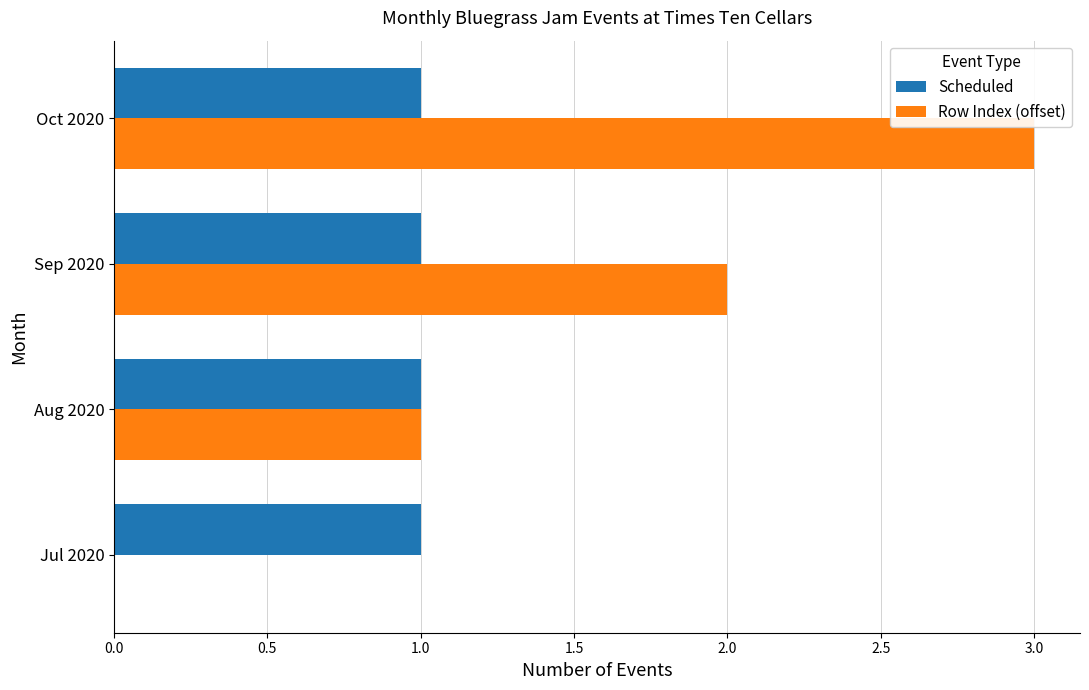

What is the average value of the Scheduled series?

1